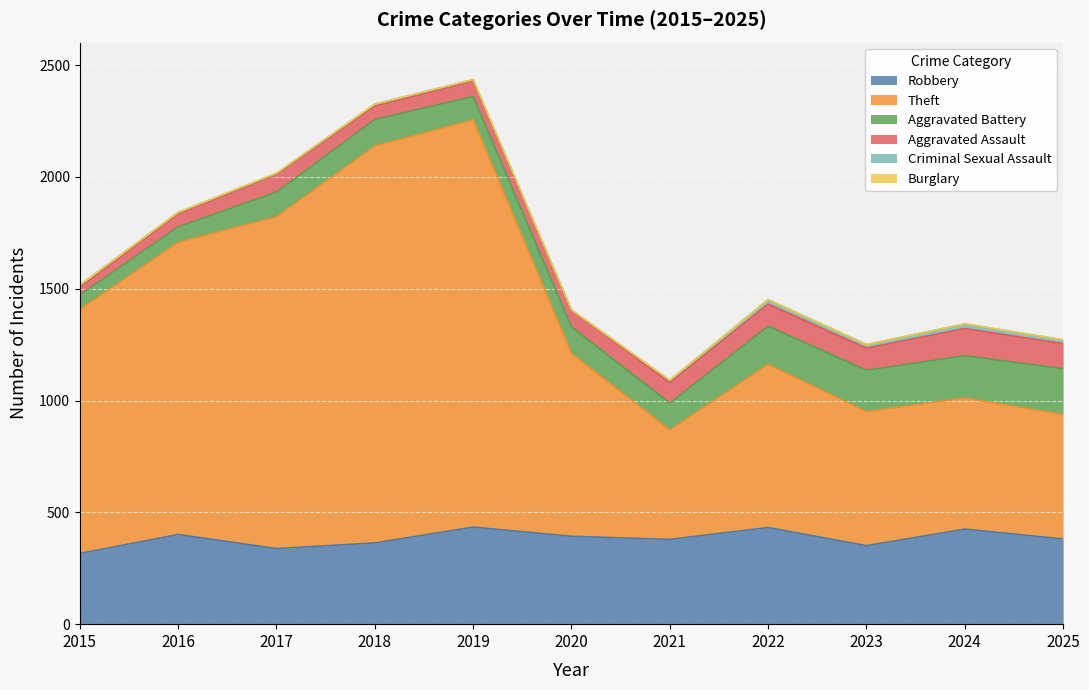

The value of Burglary at 2025 is 0. True or false?

True